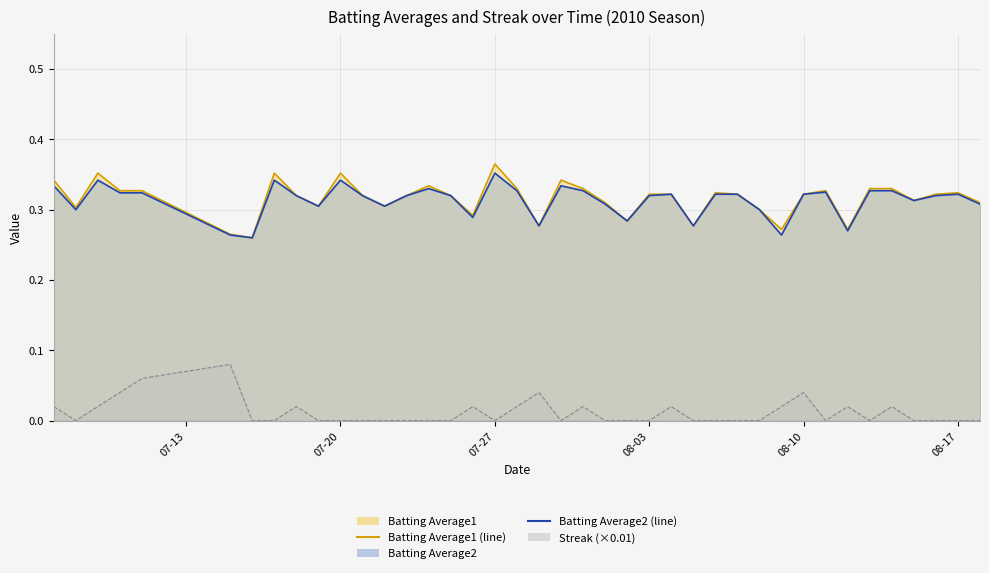

At how many categories does at least one series exceed 0?

40